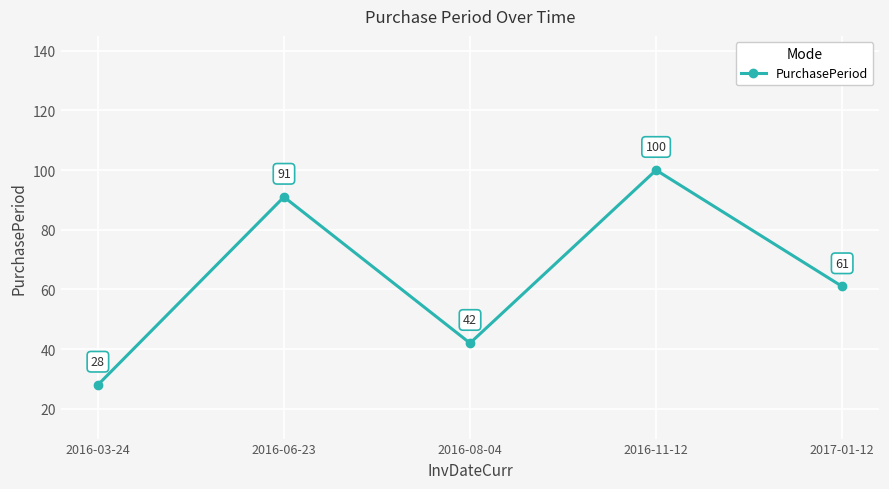

Between 2016-11-12 and 2016-03-24, which is larger?

2016-11-12